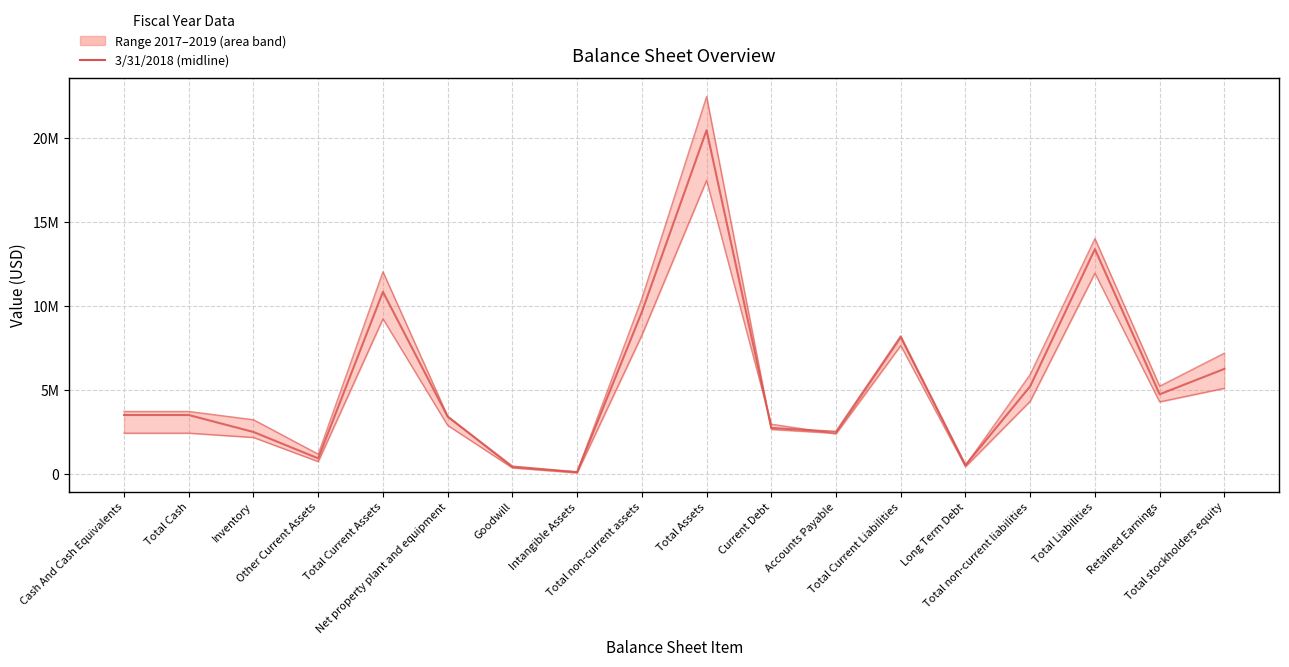

The 3/31/2019 (upper) series shows 690609 at Inventory. True or false?

False